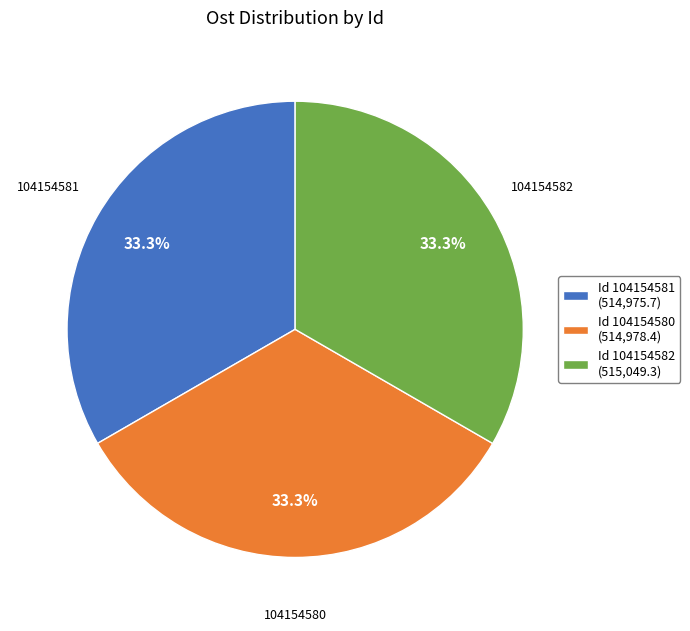

Do Id 104154581 (514,975.7) and Id 104154580 (514,978.4) together represent more than half of the pie?

Yes